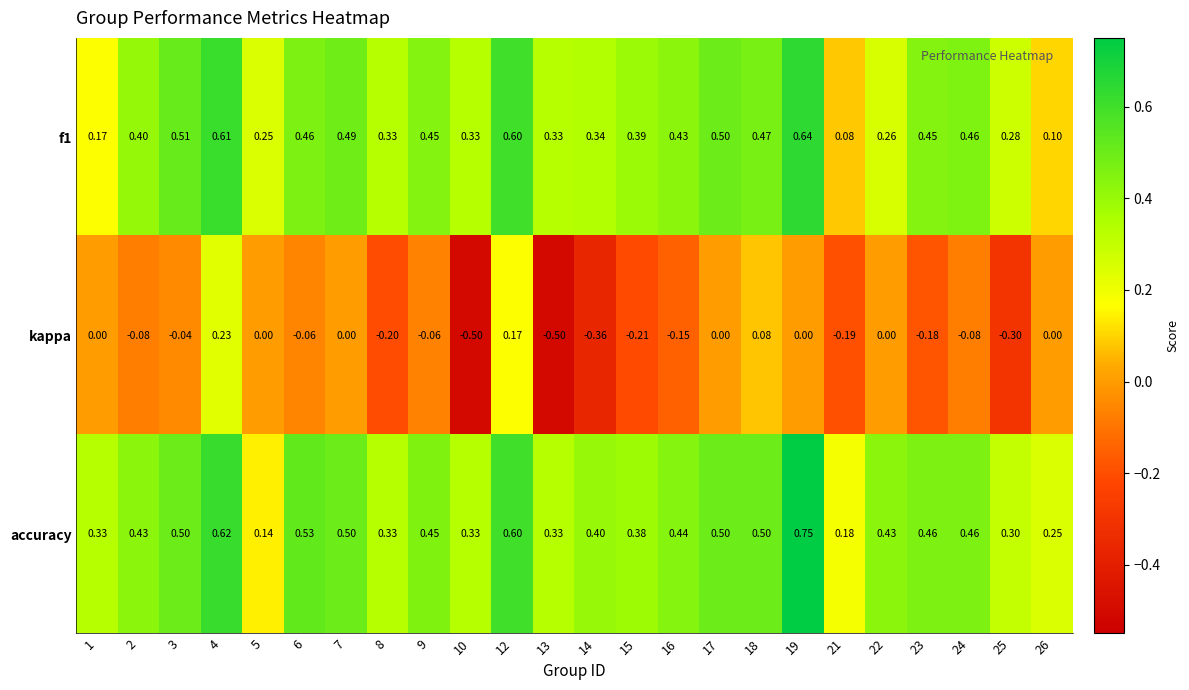

Which series has the widest spread of values?

kappa